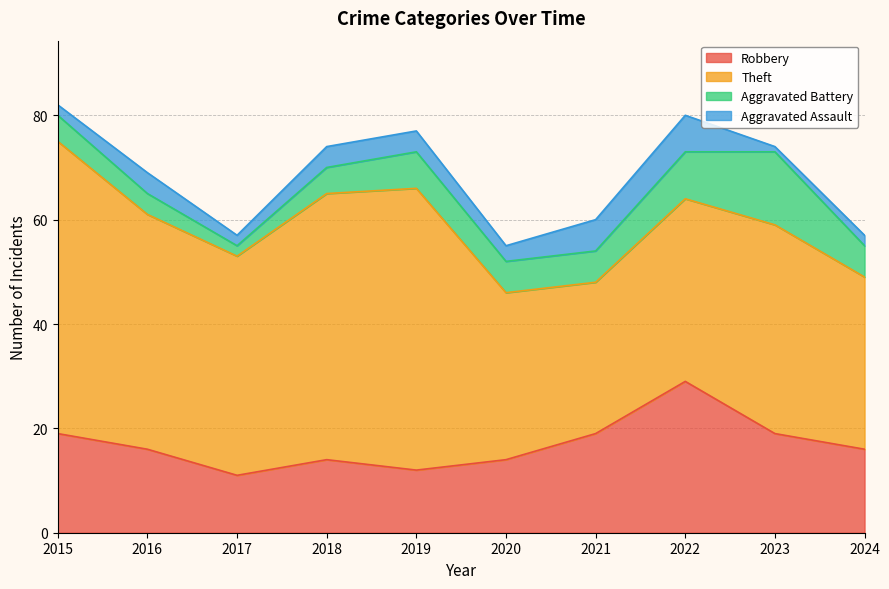

How many data points does each series have?

10